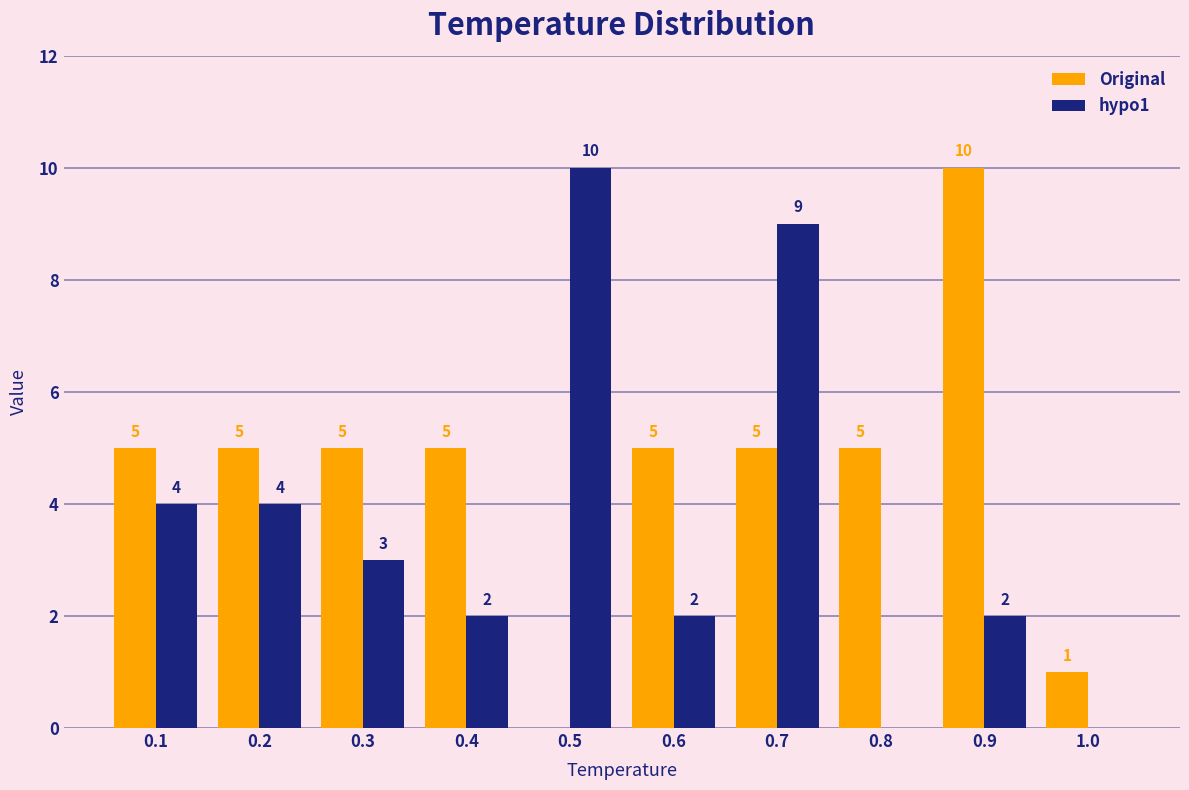

At which category is the sum across all series the highest?

0.7